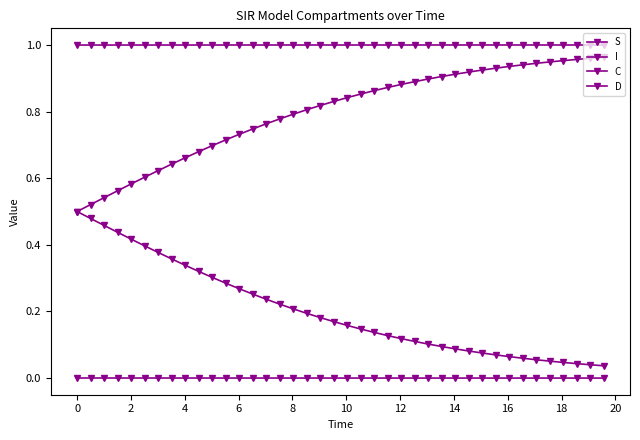

True or false: D and S cross at least once.

False